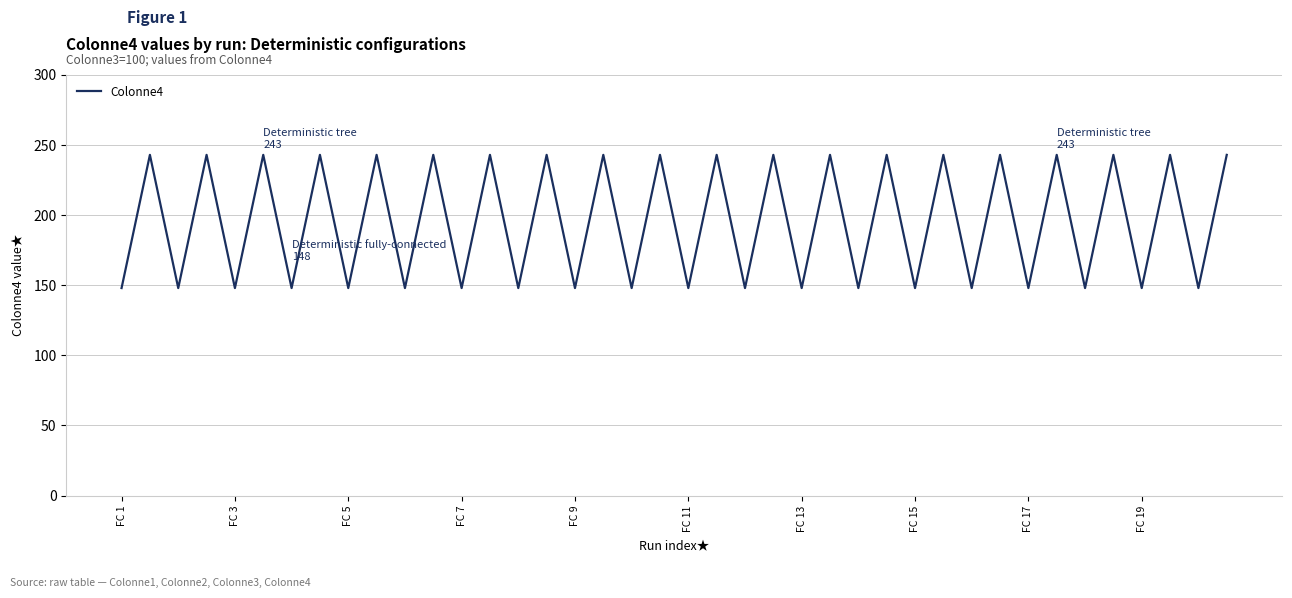

What is the maximum value shown in the chart?

243